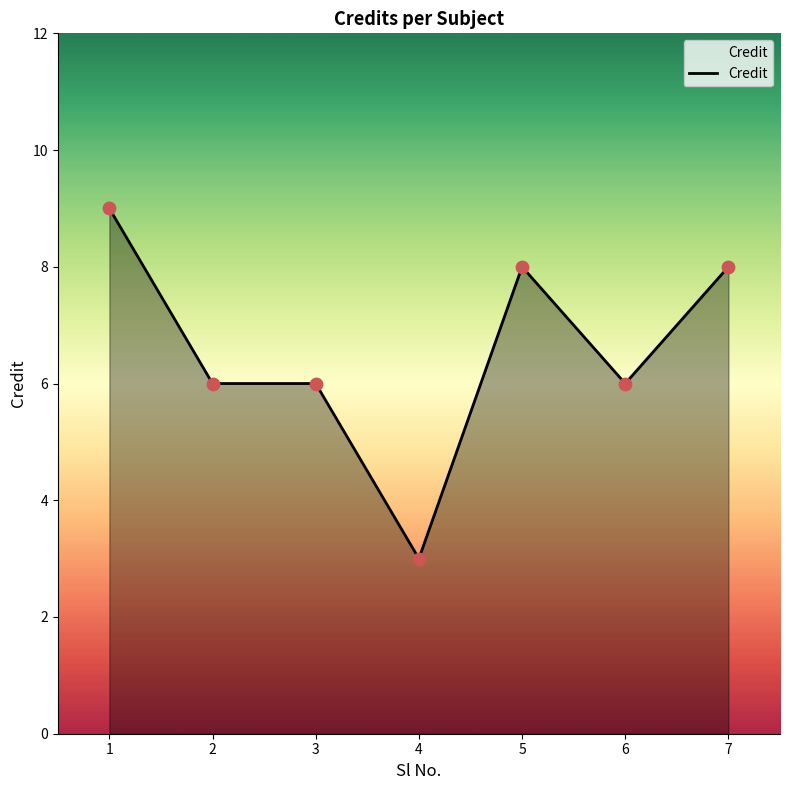

What is the ratio of the value at 7 to the value at 3?

1.3